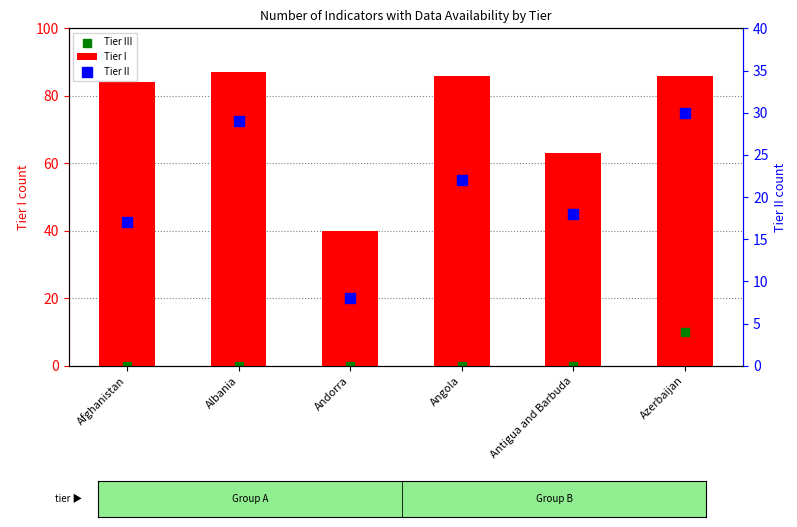

Which series has the widest spread of Y values?

Tier I